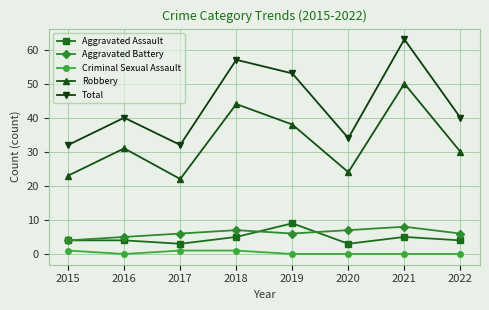

Reading right to left, extract all data points from this chart.

Aggravated Assault: 2022=4	2021=5	2020=3	2019=9	2018=5	2017=3	2016=4	2015=4
Aggravated Battery: 2022=6	2021=8	2020=7	2019=6	2018=7	2017=6	2016=5	2015=4
Criminal Sexual Assault: 2022=0	2021=0	2020=0	2019=0	2018=1	2017=1	2016=0	2015=1
Robbery: 2022=30	2021=50	2020=24	2019=38	2018=44	2017=22	2016=31	2015=23
Total: 2022=40	2021=63	2020=34	2019=53	2018=57	2017=32	2016=40	2015=32